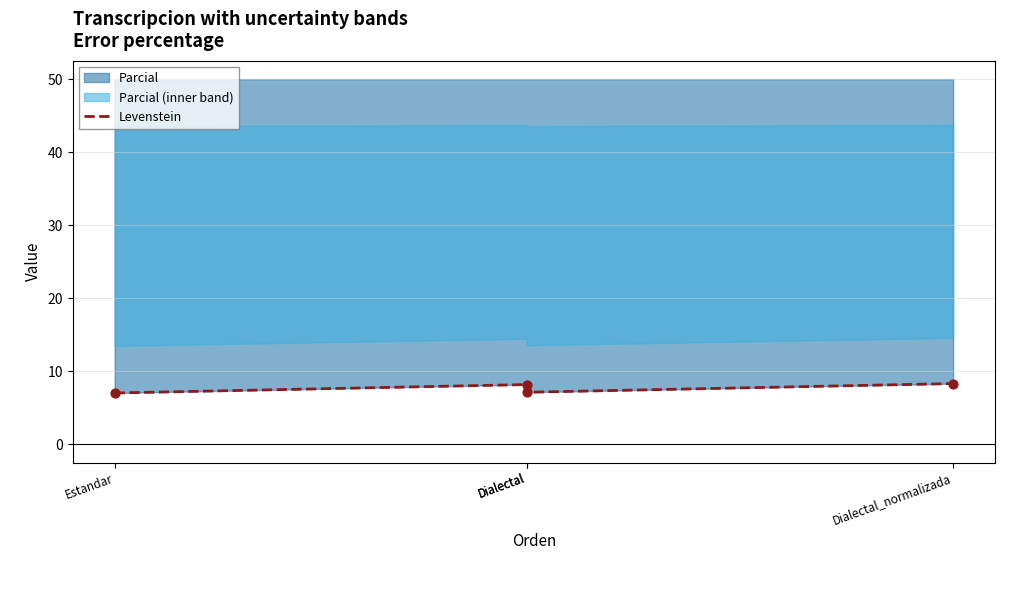

What is the change in value from Estandar to Dialectal?

+1.2